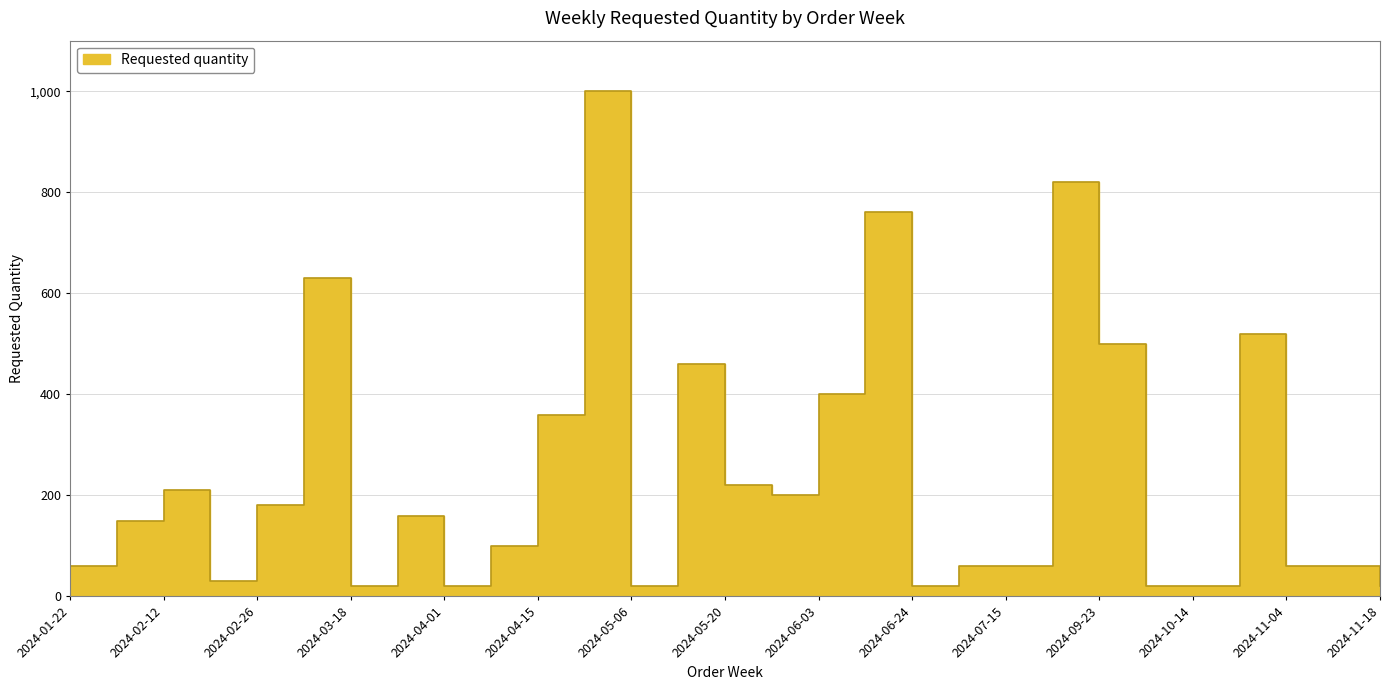

What is the sum of the values at 2024-10-14 and 2024-01-29?

170